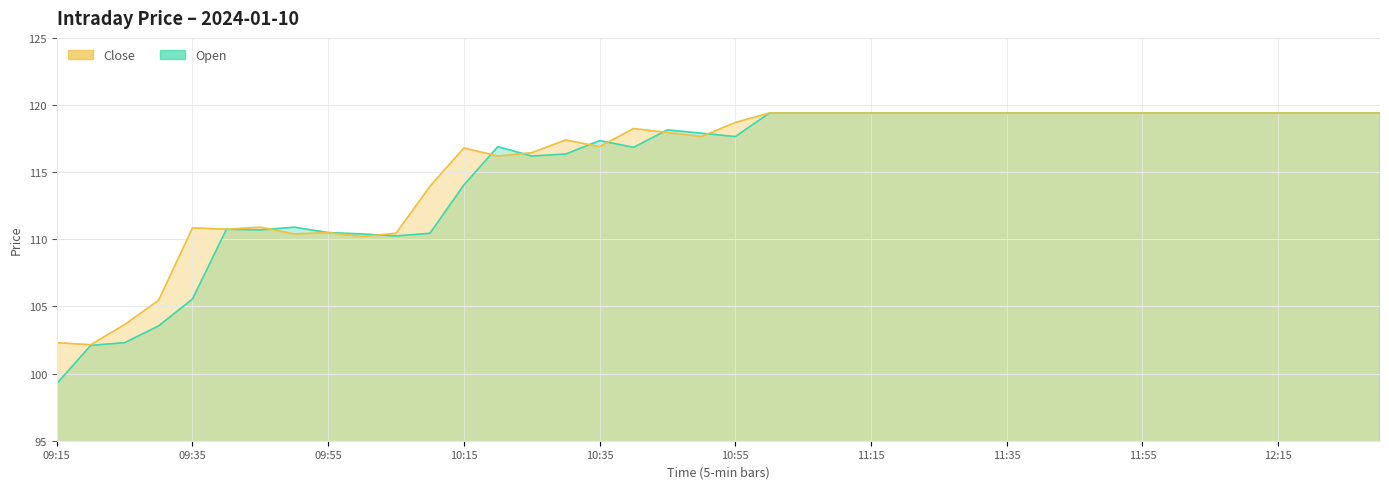

What is the total value across all series at 12:30?

238.8